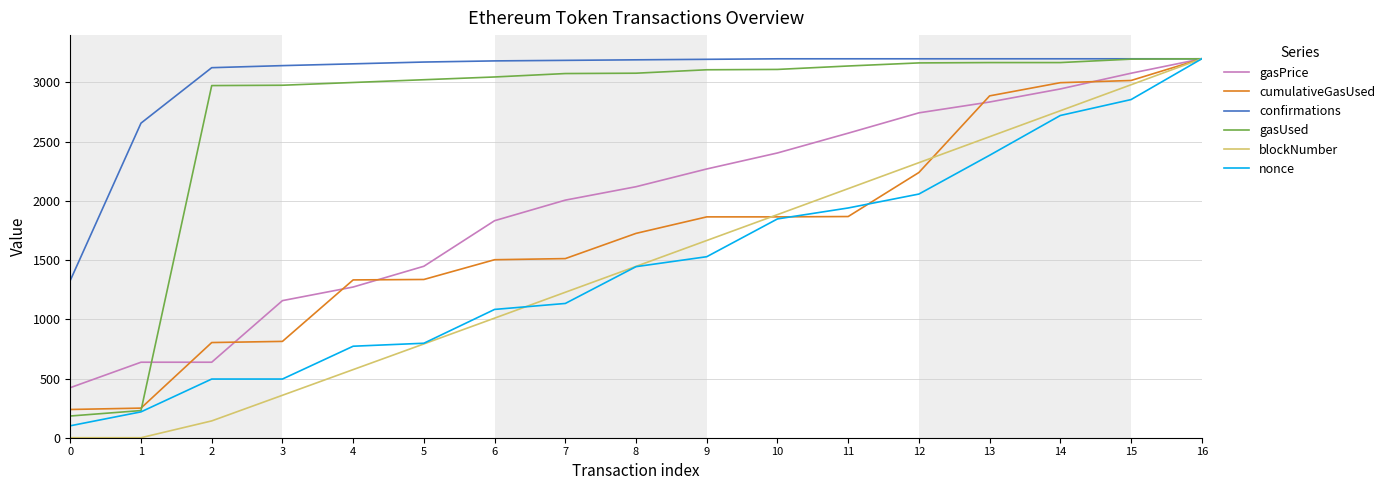

Between 14 and 16, which series saw the biggest shift?

nonce